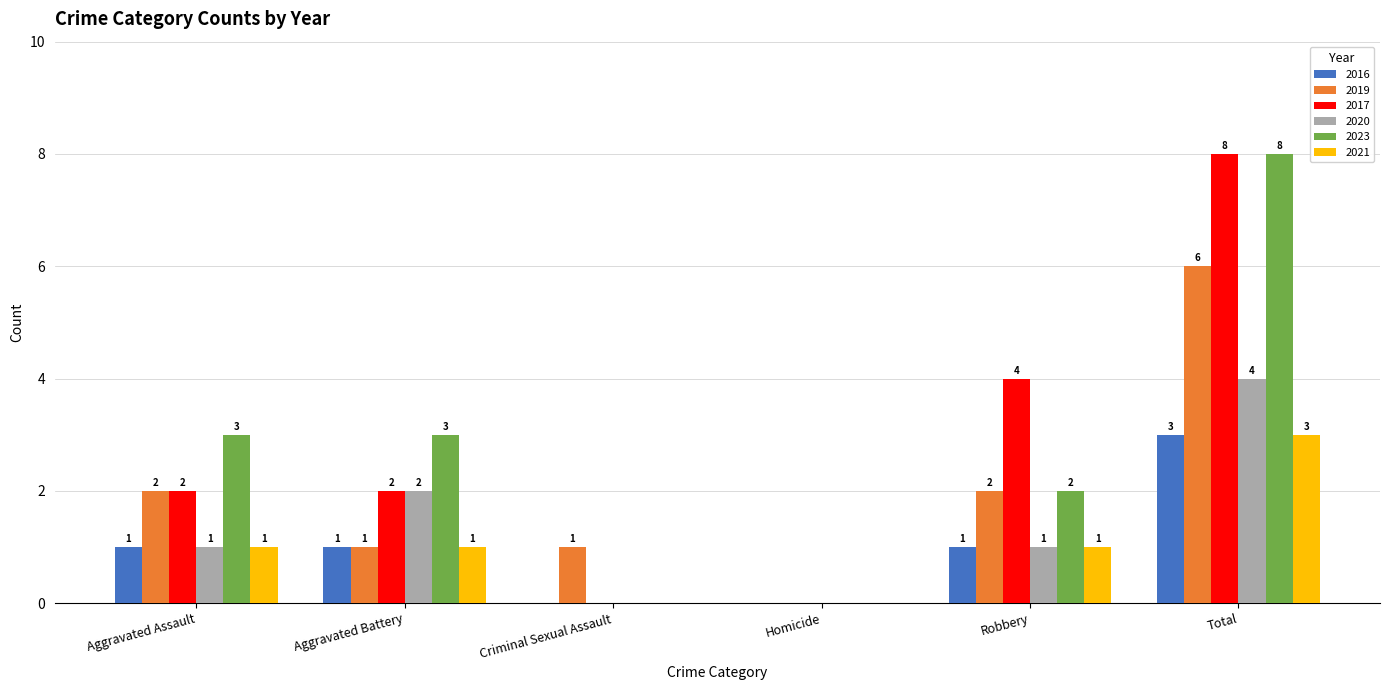

Are the bars grouped side by side (vs. stacked)?

Yes